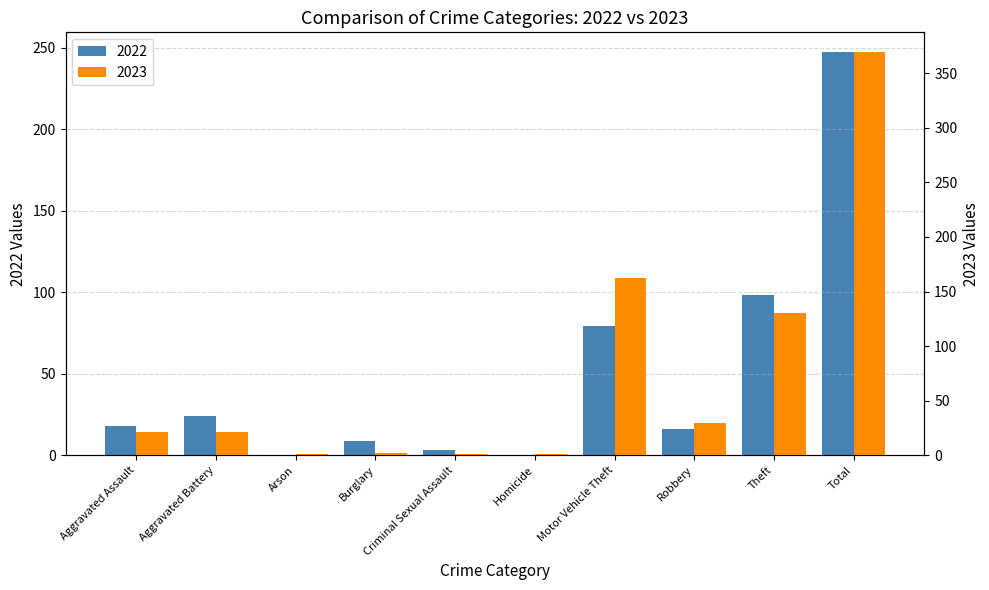

Are the bars grouped side by side (vs. stacked)?

Yes